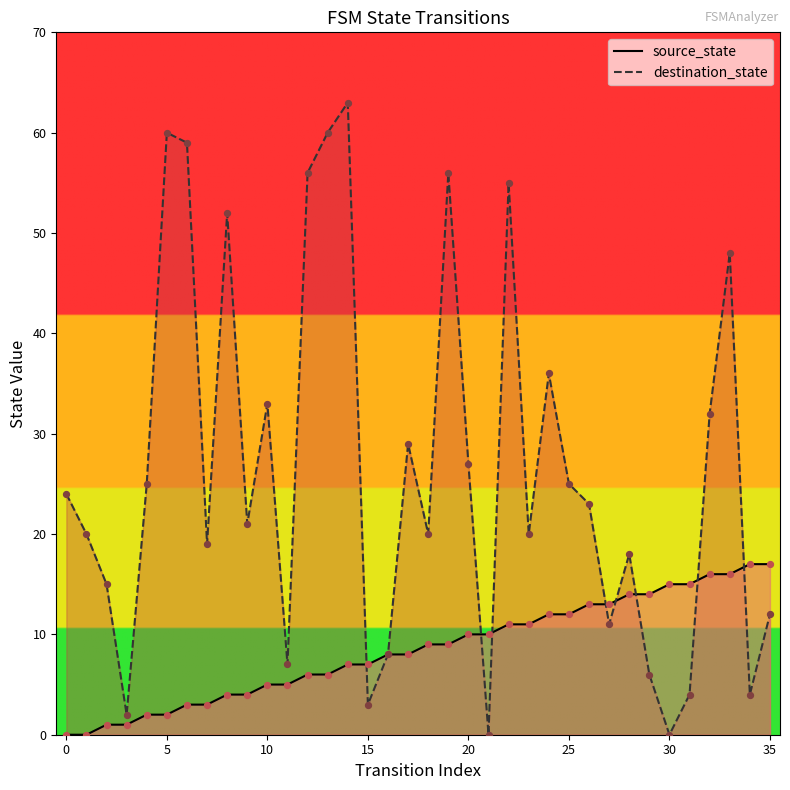

At which category is the sum across all series the highest?

14